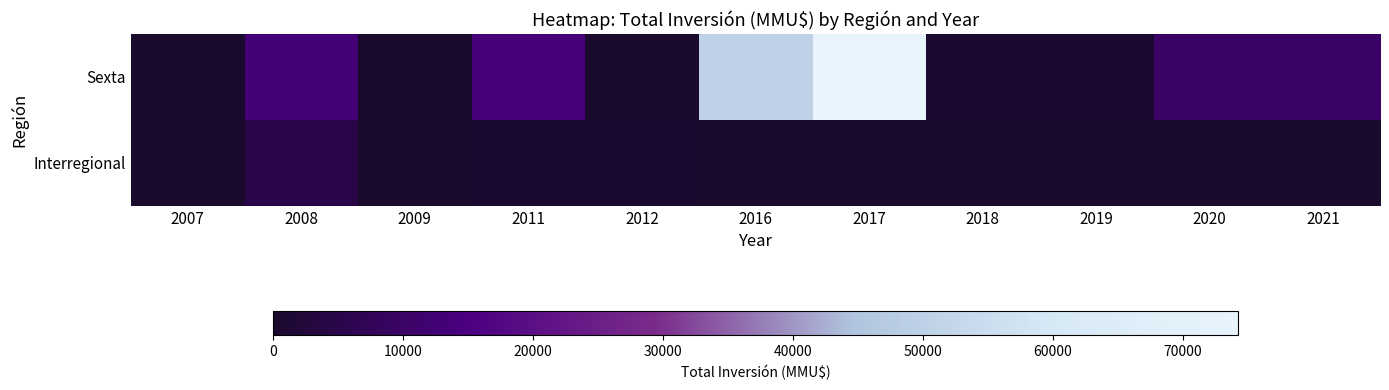

Between 2009 and 2021, which is larger?

2021